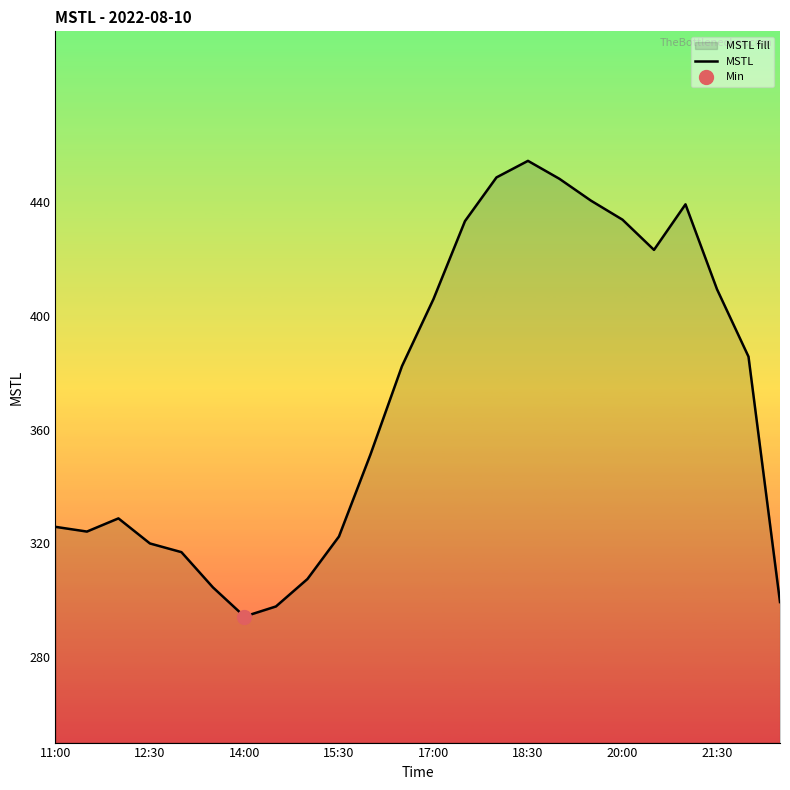

True or false: the data has more than 1 interior local peaks.

True